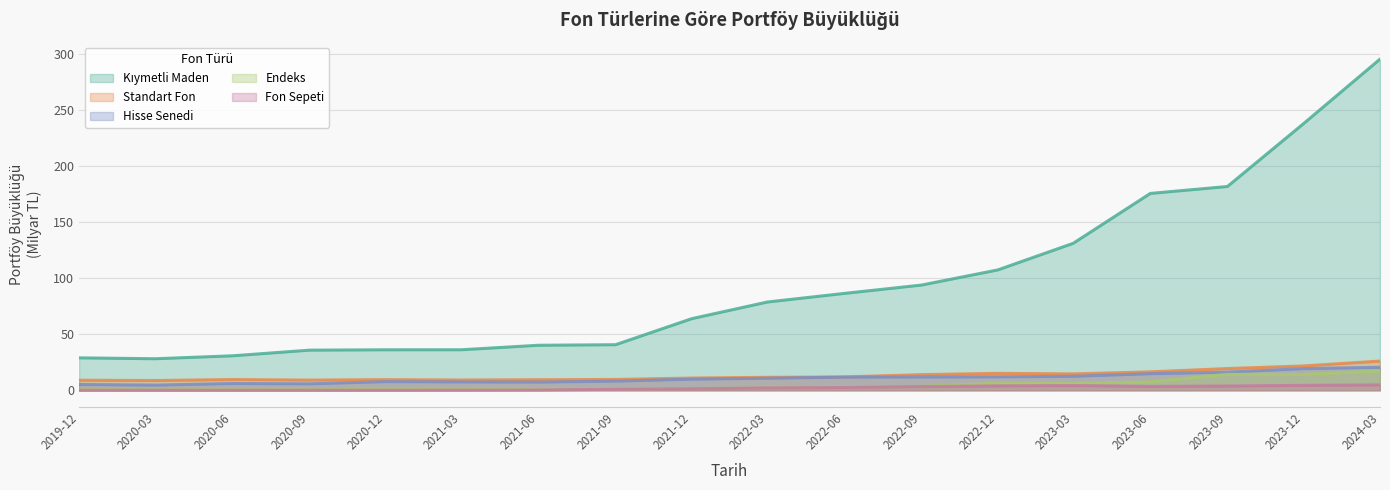

What position from the left is 2022-06?

11